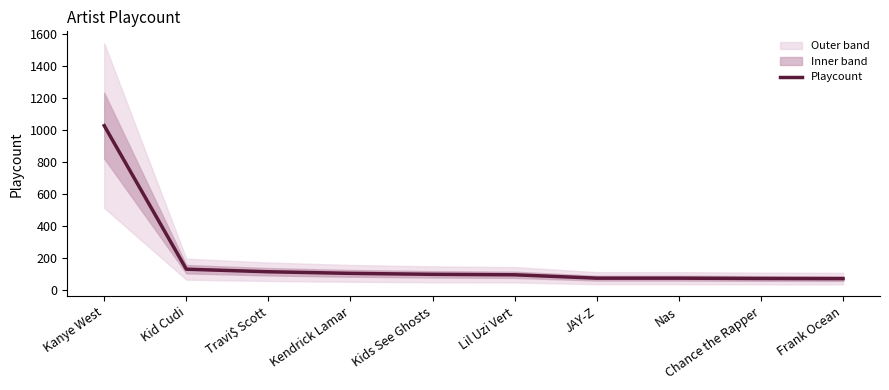

How many lines are shown in the chart?

1